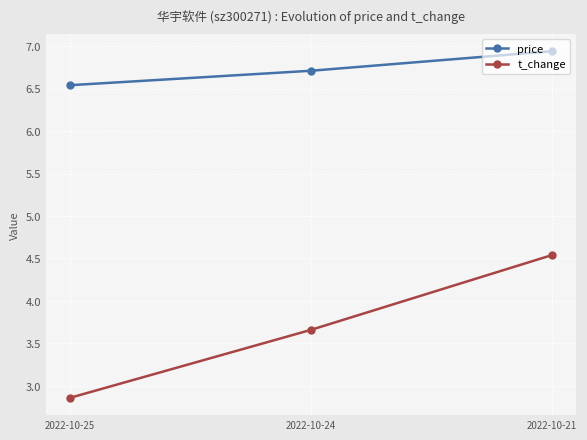

Rank the series by their maximum value, from highest to lowest.

price, t_change